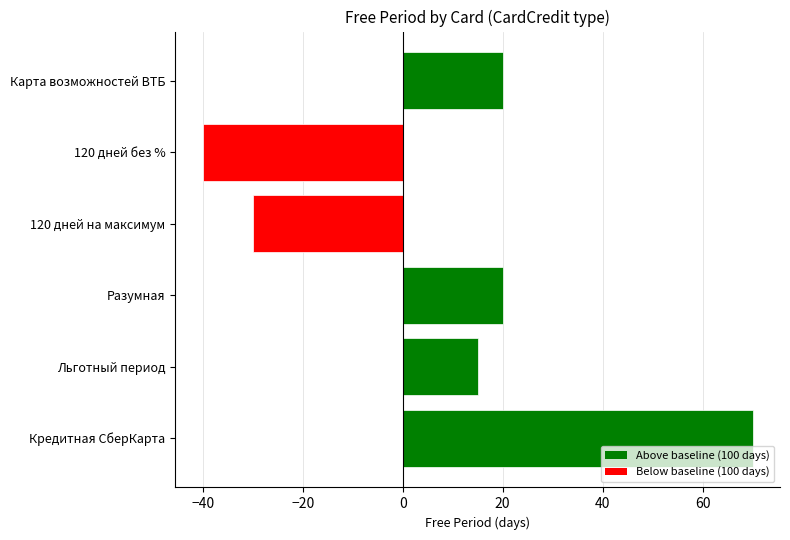

What is the difference between the second highest and minimum values?

60